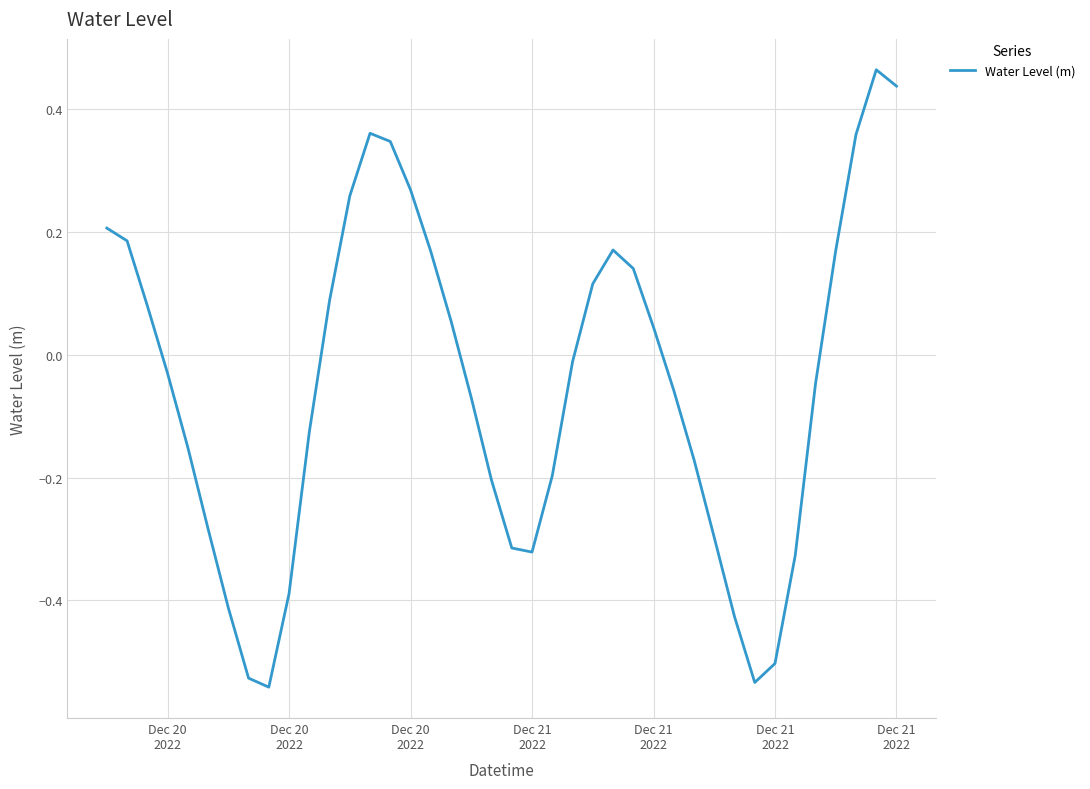

What is the difference between the maximum and minimum values?

1.0